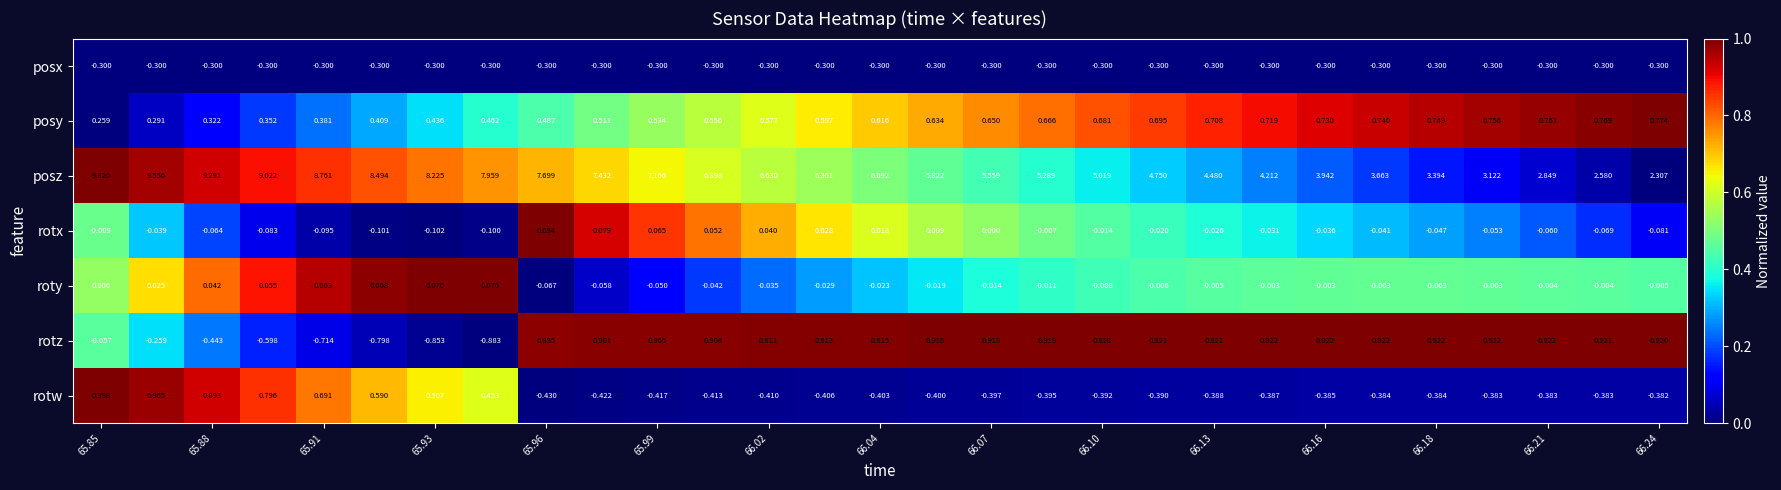

List the series in order of their peak value, highest first.

posz, rotw, rotz, posy, rotx, roty, posx